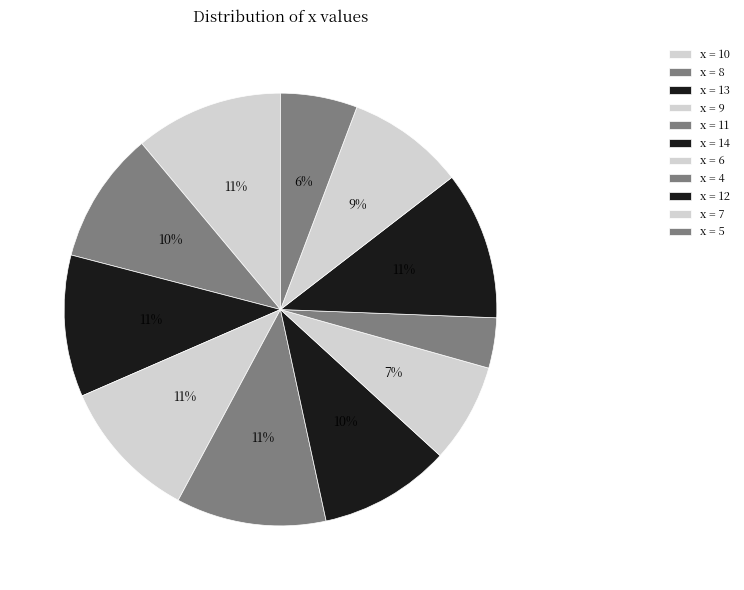

Count the number of slices in the pie.

11